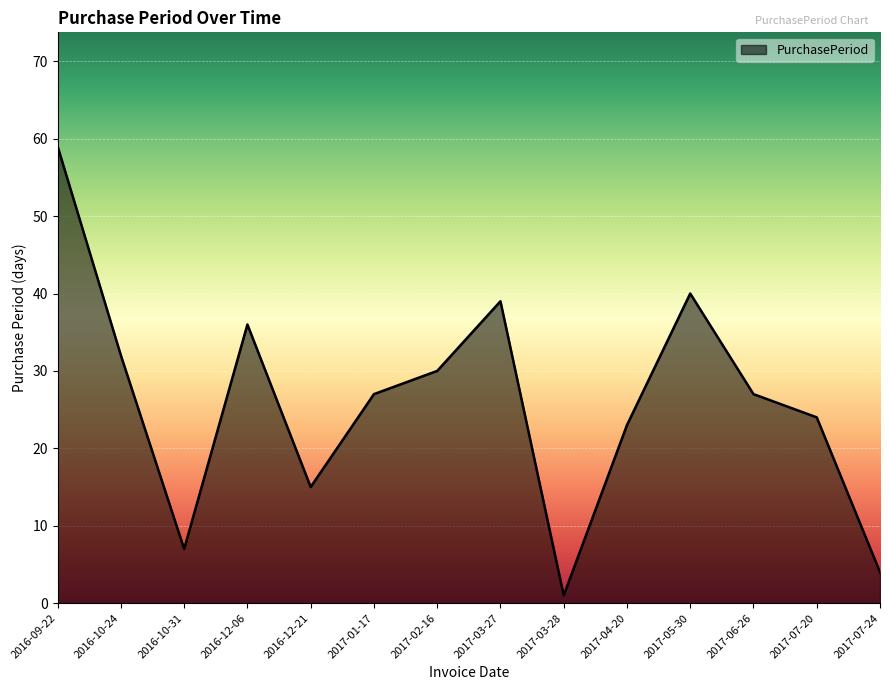

Approximately how many times larger is the value at 2016-12-06 compared to 2017-06-26?

1.3